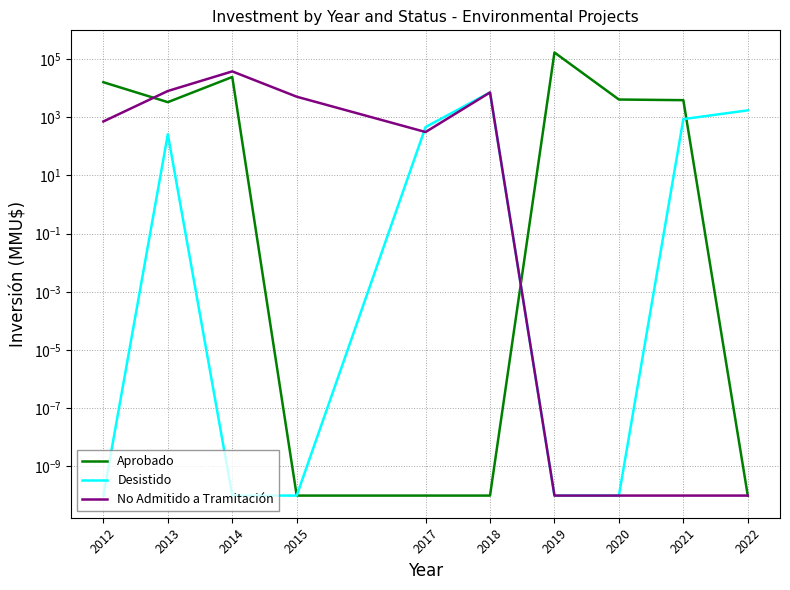

Rank the series at 2013 from lowest to highest value.

Desistido, Aprobado, No Admitido a Tramitación